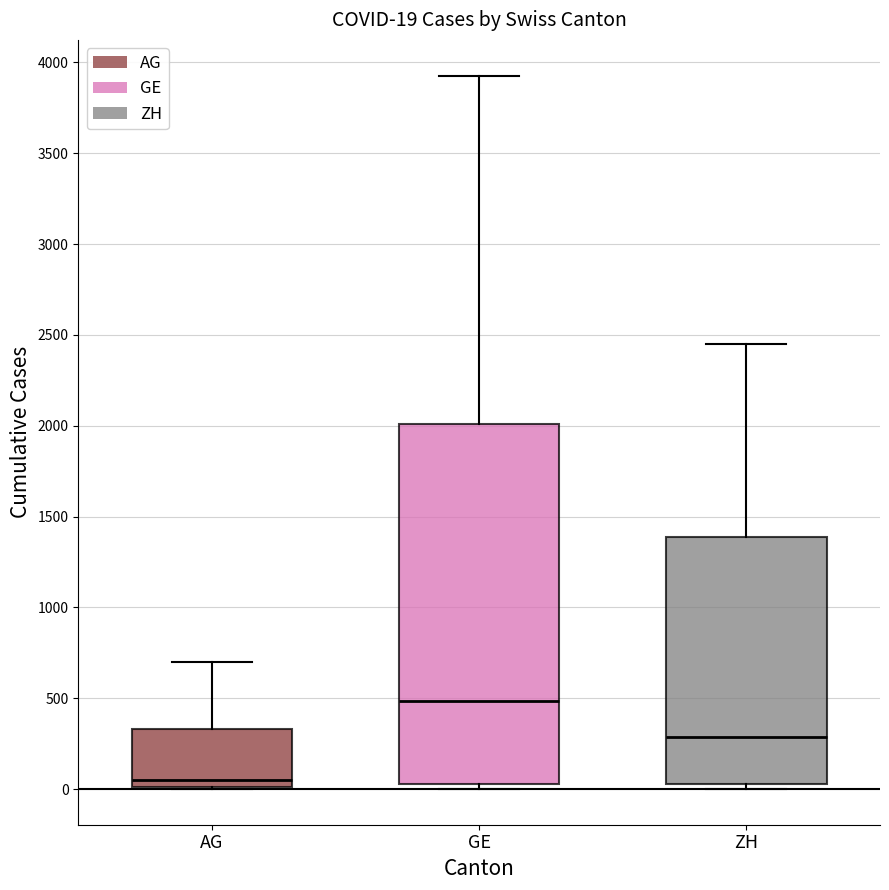

Which box's median line is the highest?

GE